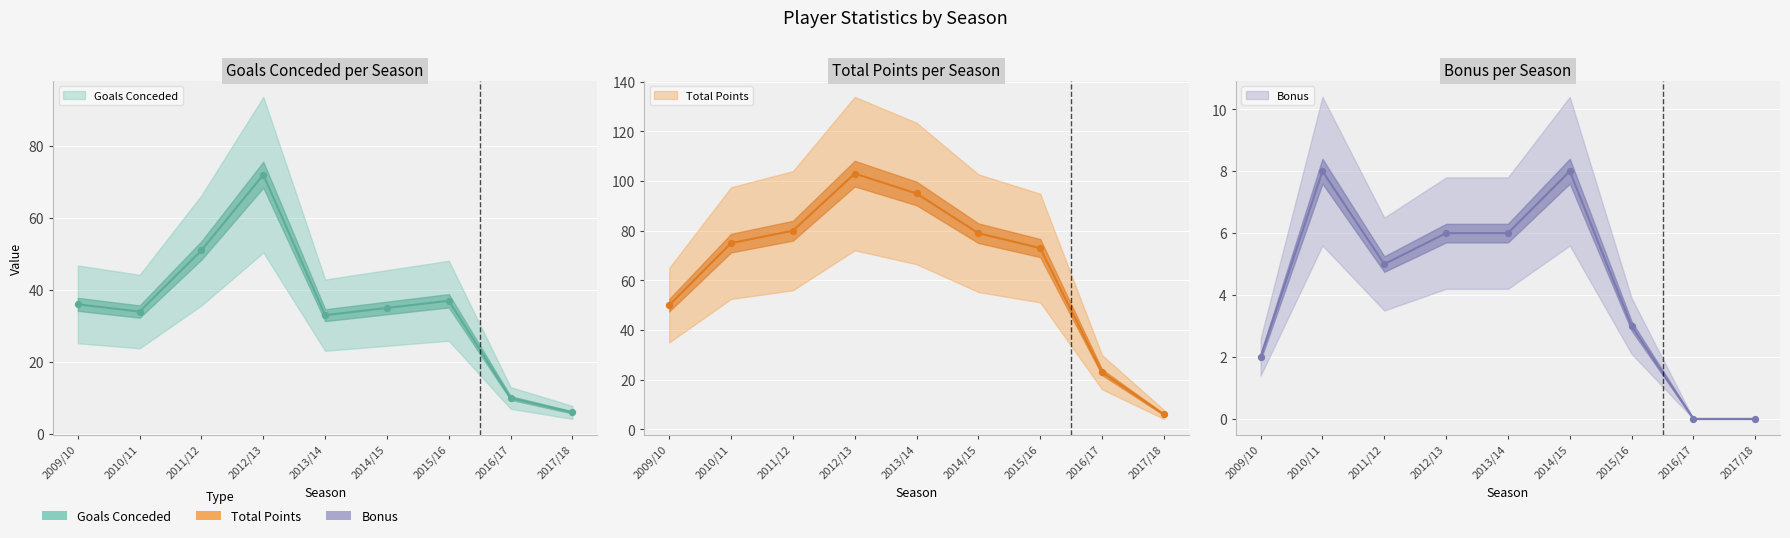

Which series has the widest spread of Y values?

total_points